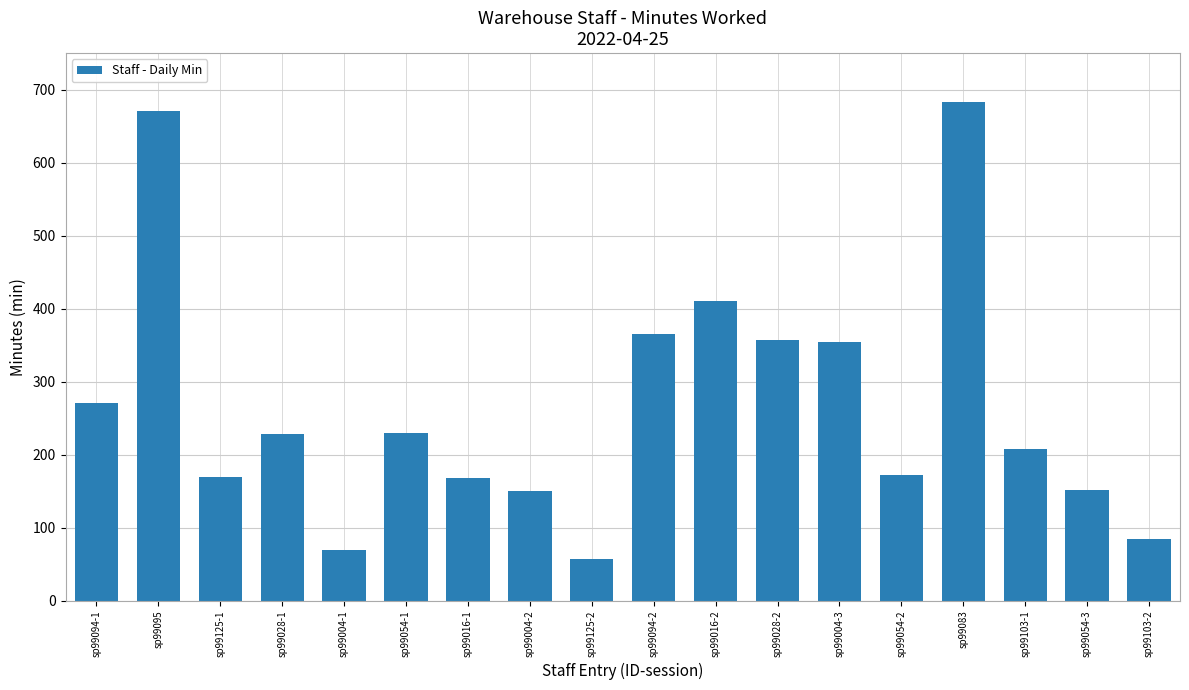

What is the smallest value displayed?

57